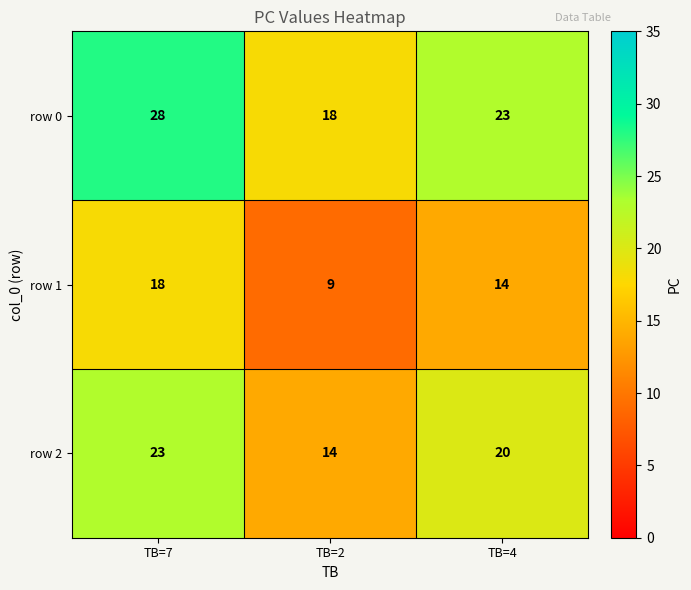

The value of row 2 at TB=4 is 20. True or false?

True